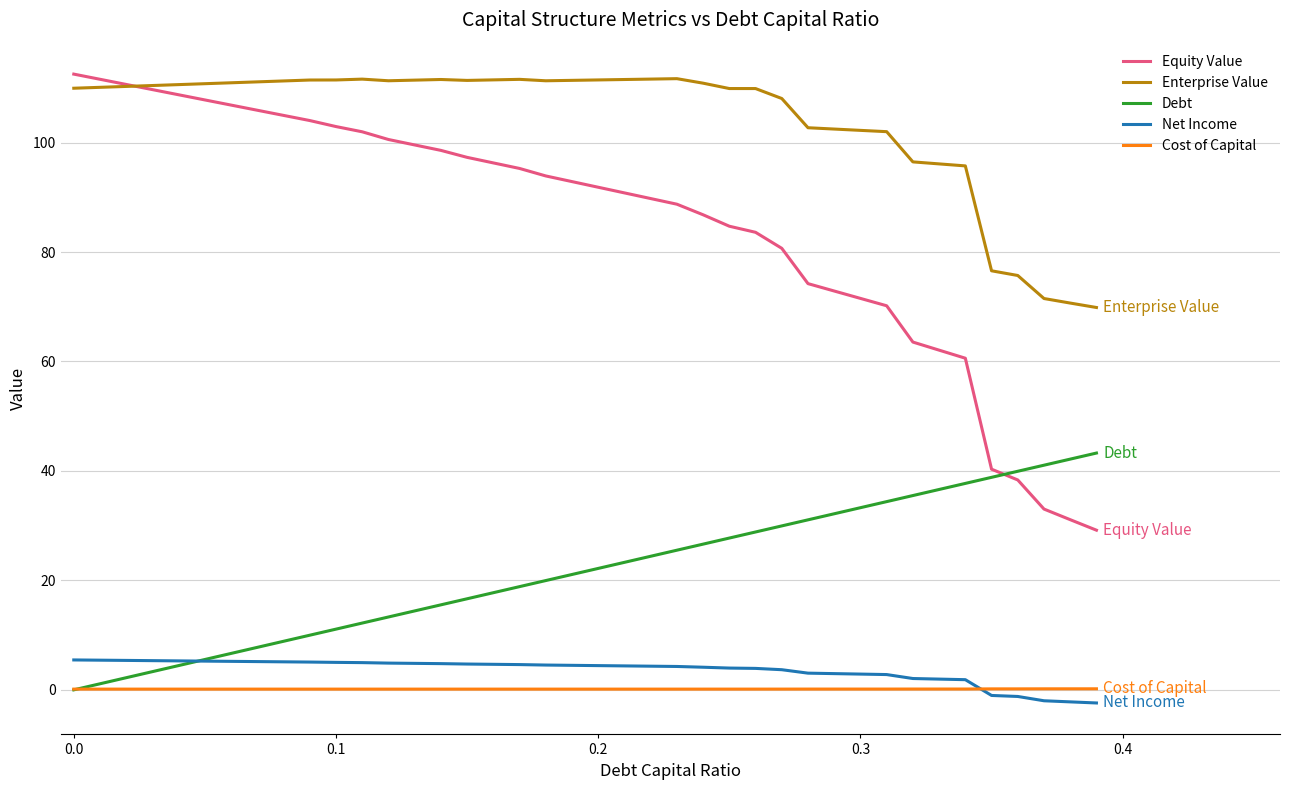

What is the maximum value for Enterprise Value?

111.7